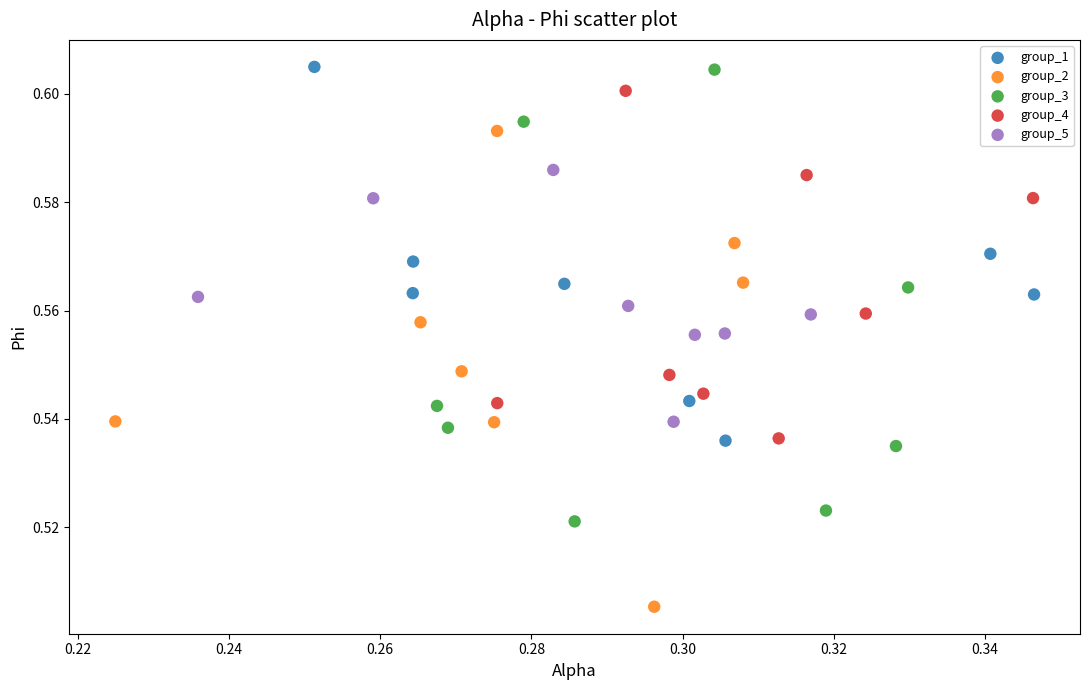

Which series reaches the minimum Y coordinate?

group_2